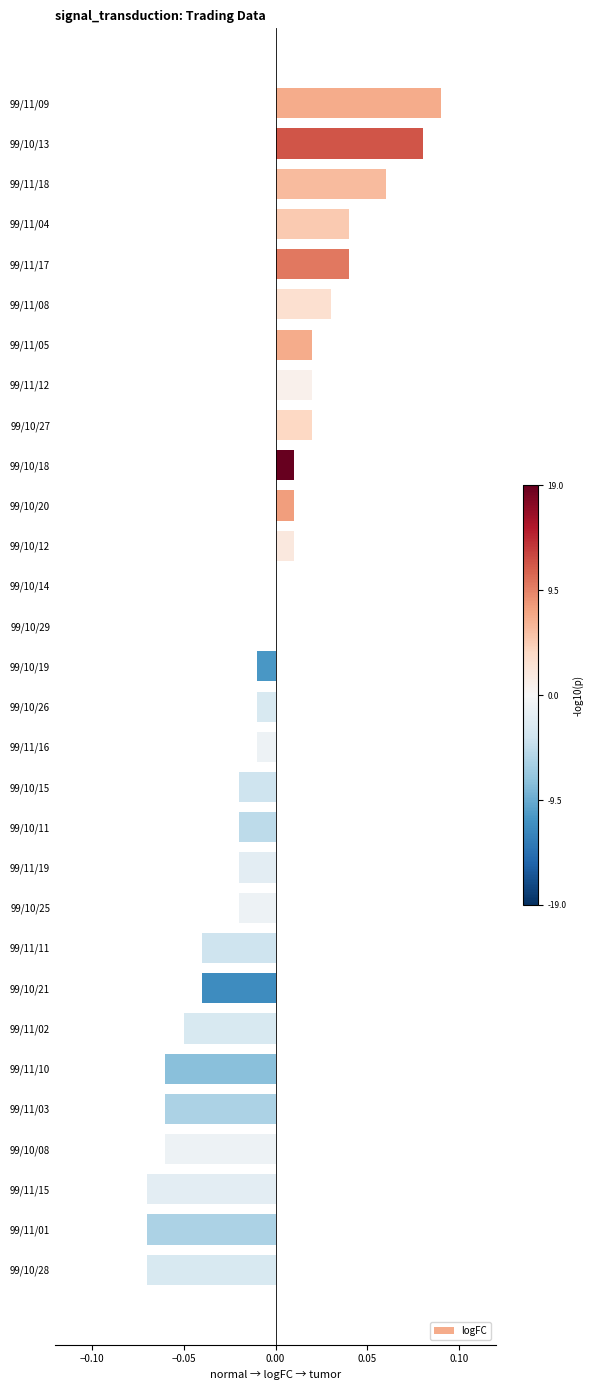

What is the sum of all values?

-0.2